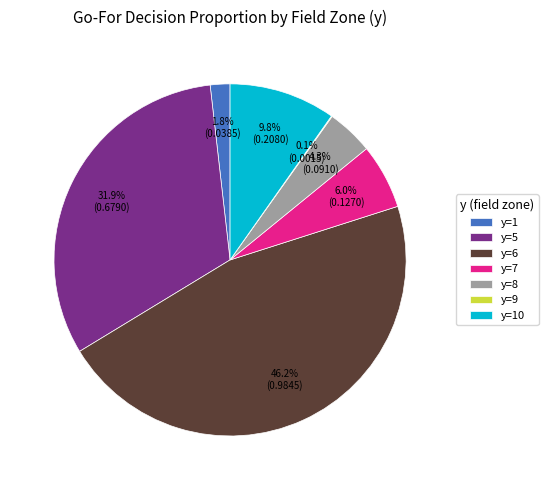

Is the sum of y=8 and y=7 greater than half?

No